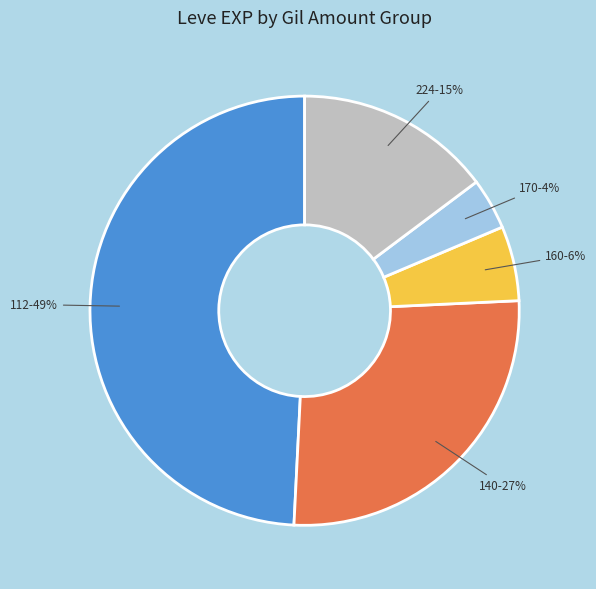

To the nearest percent, what is the difference between the largest and smallest slice percentages?

45%